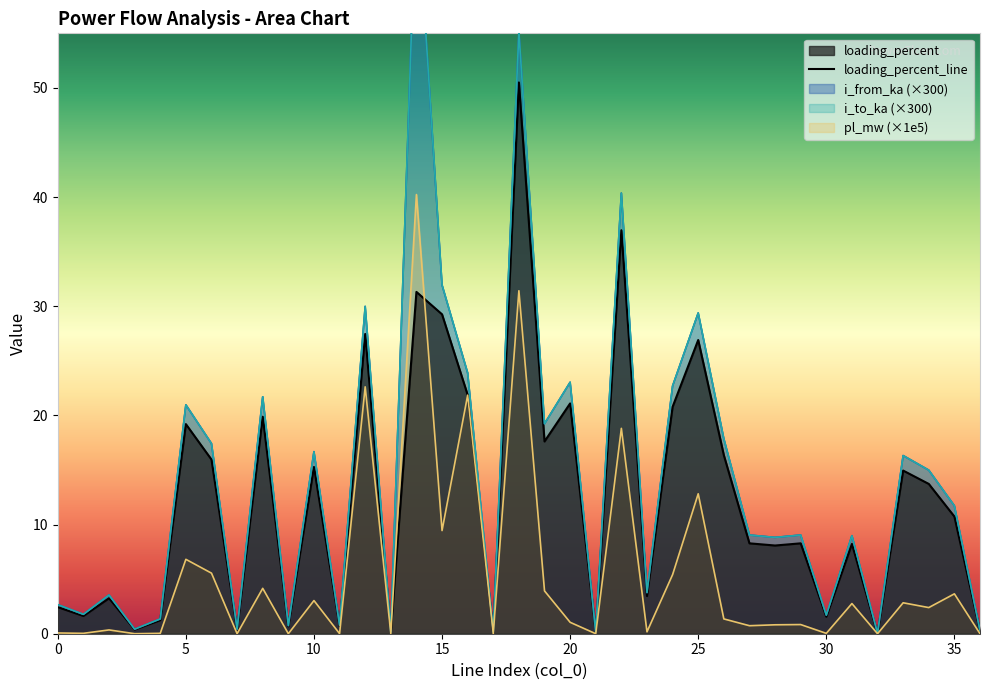

Is it true that the value at 35 is 4.7?

False